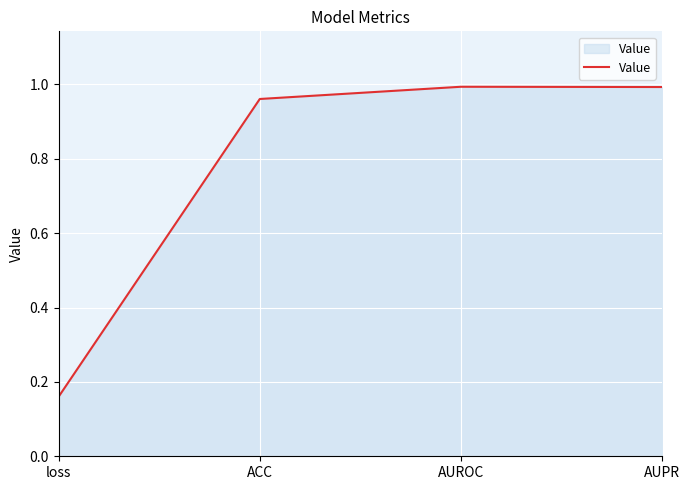

What is the average value?

0.8